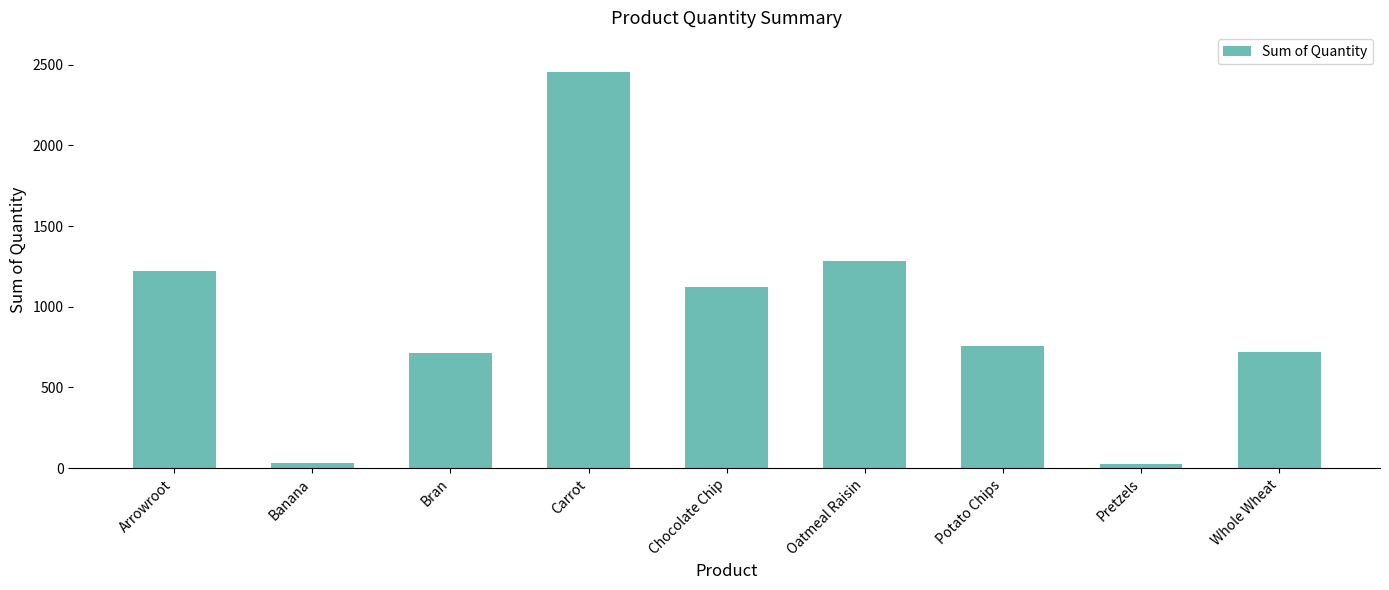

The value at Potato Chips is 759. True or false?

True